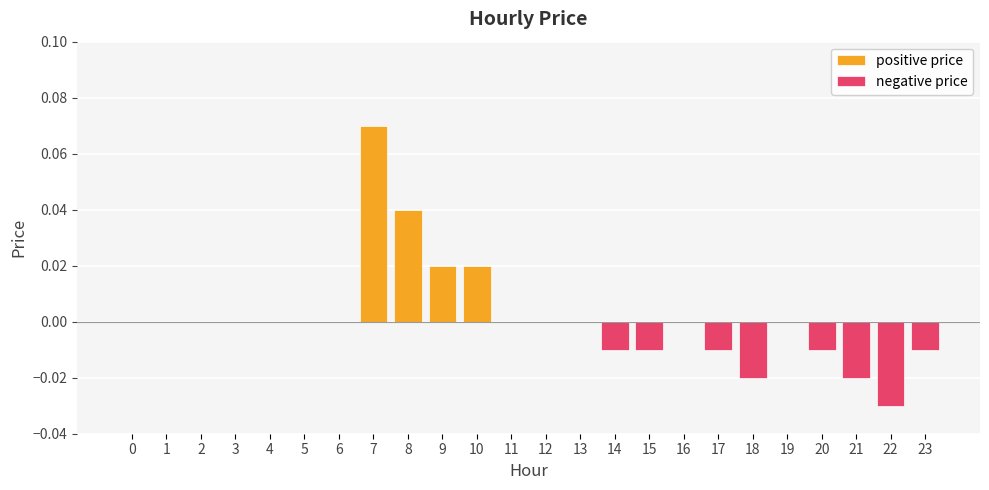

What is the sum of all positive price values?

0.2